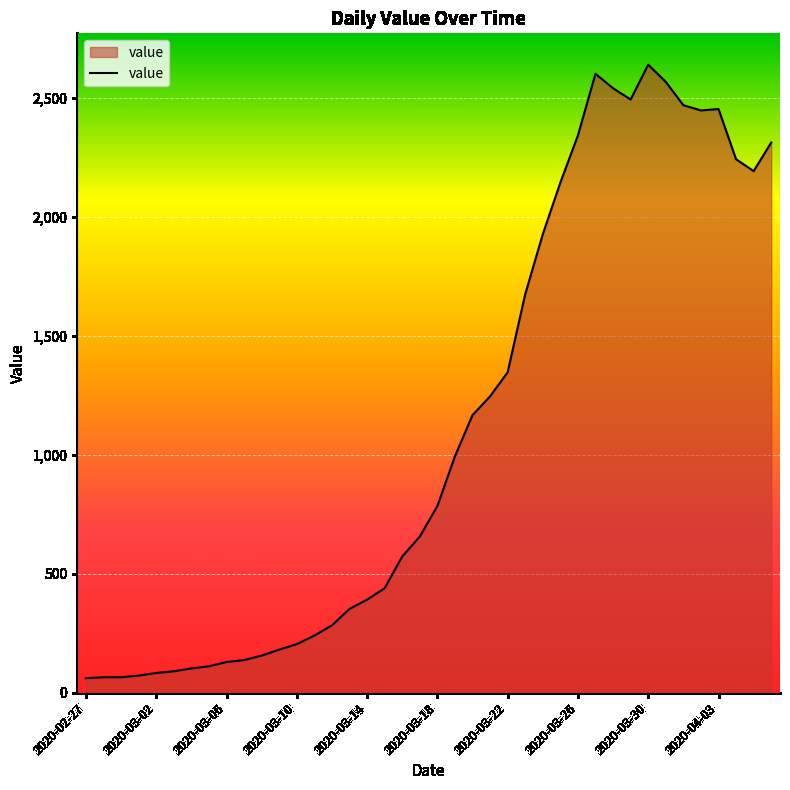

What is the smallest value displayed?

61